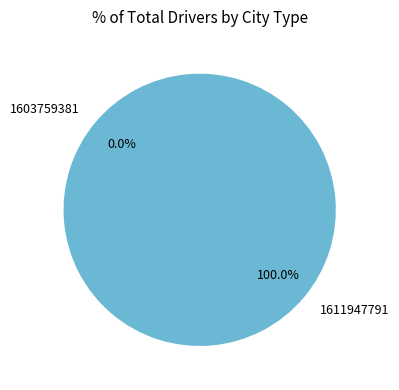

What percentage is NOT represented by 1603759381?

100.0%